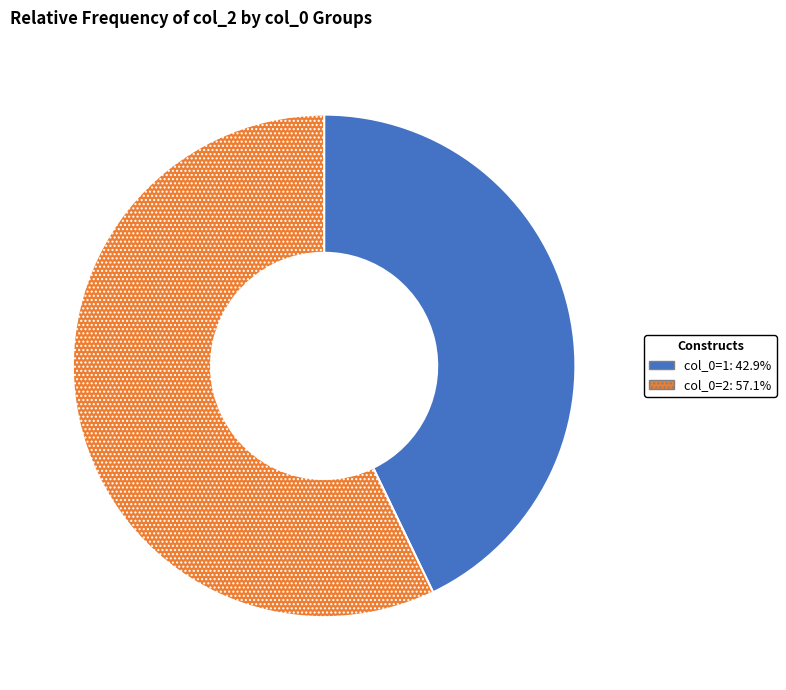

Count the number of slices in the pie.

2